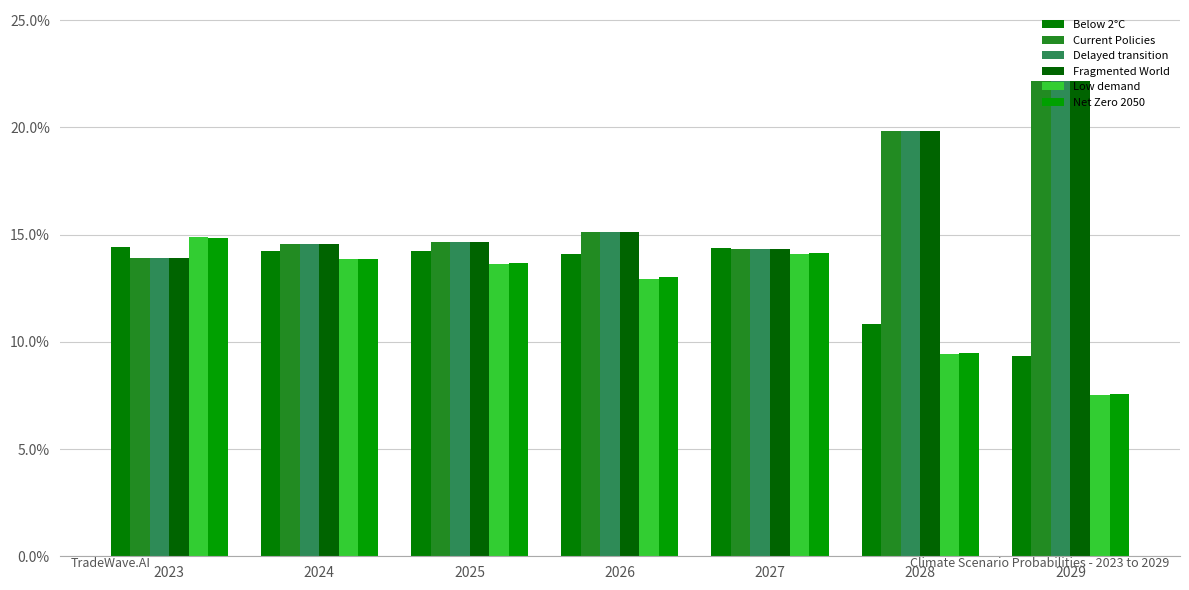

Which series changed the most between 2024 and 2029?

Fragmented World